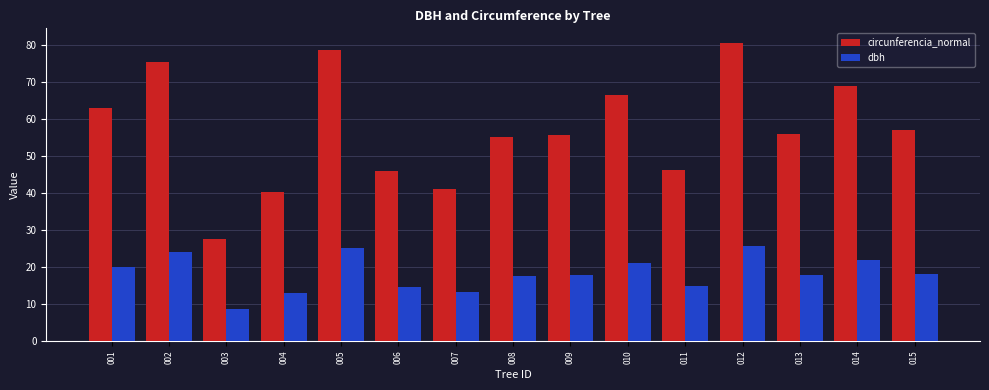

At which category is the sum across all series the highest?

012